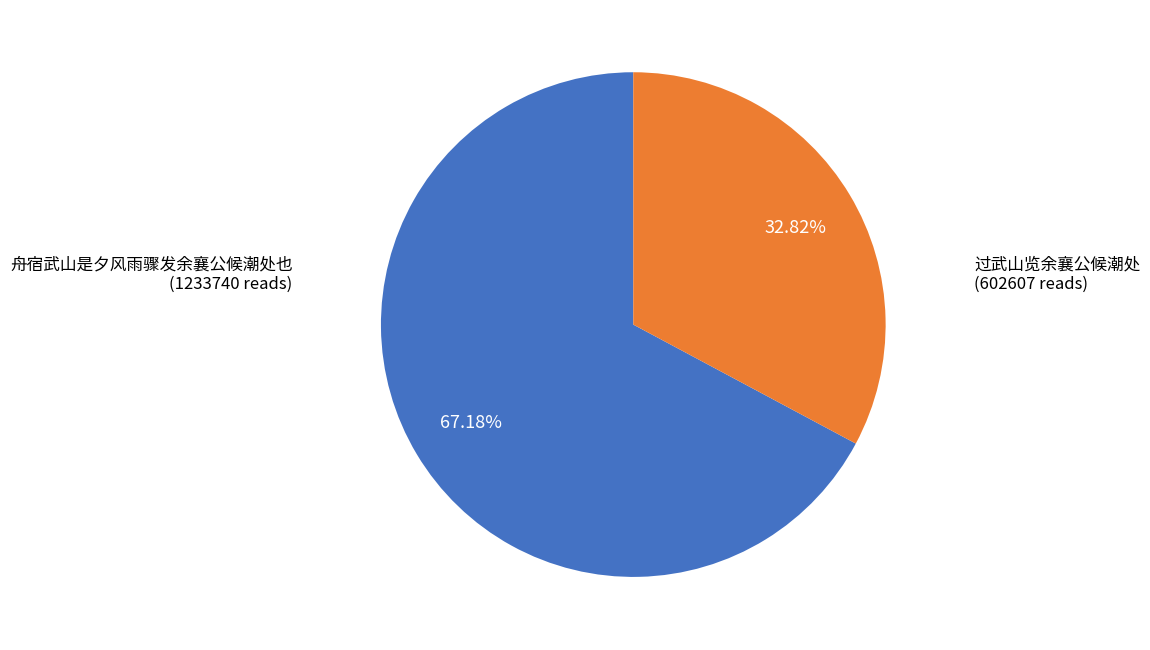

Is there any slice that represents more than half of the pie?

Yes